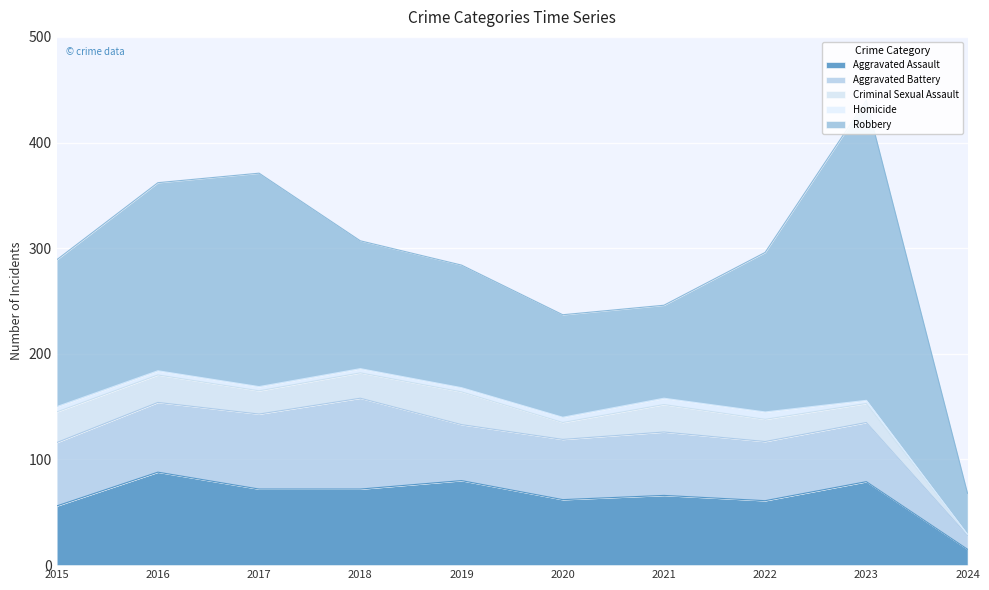

Which series has the widest spread of values?

Robbery